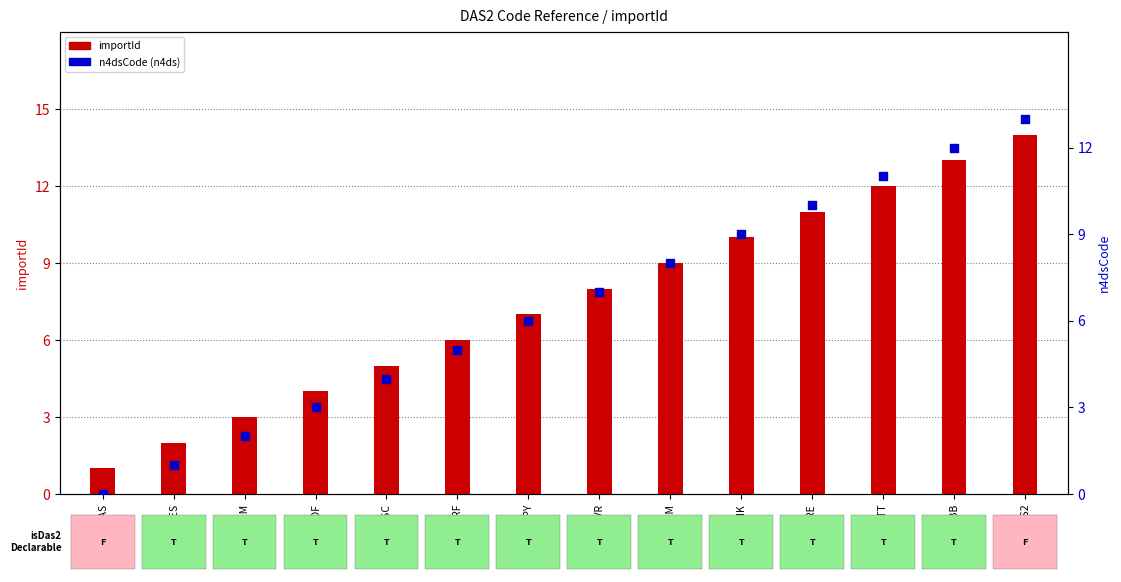

At how many categories does at least one series exceed 1?

13